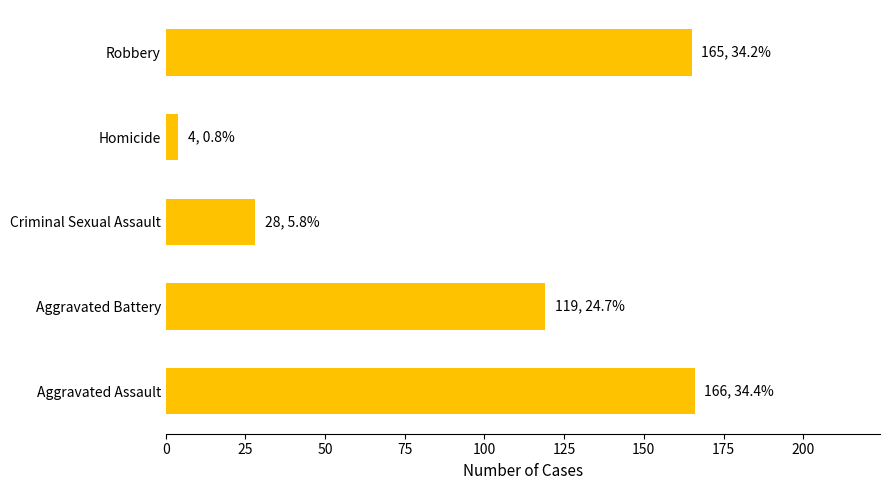

Reading bottom to top, transcribe all the data shown in this chart.

166	119	28	4	165